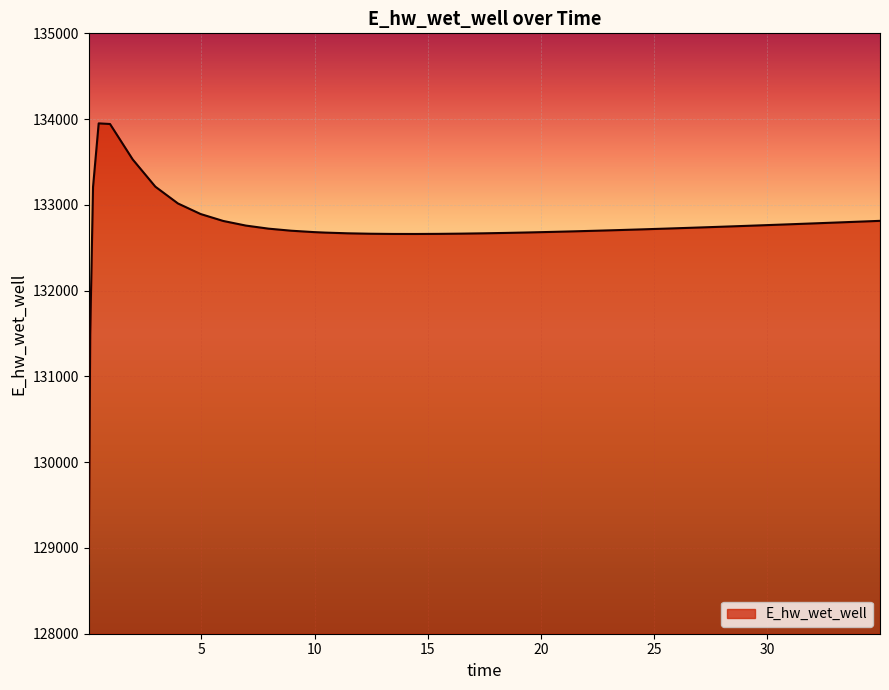

What is the minimum value shown in the chart?

128815.3